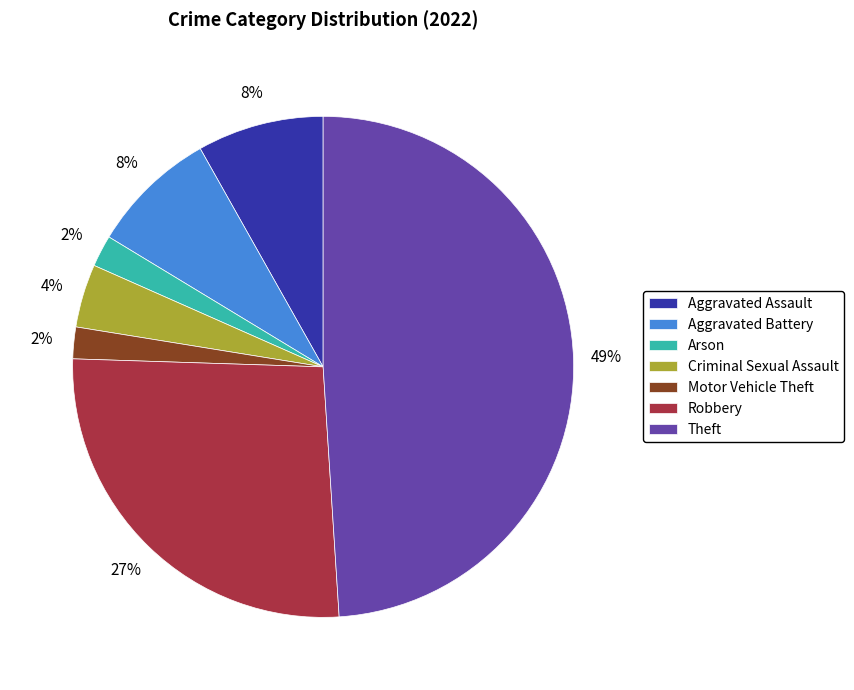

Approximately how many times larger is the value at Aggravated Assault compared to Aggravated Battery?

1.0